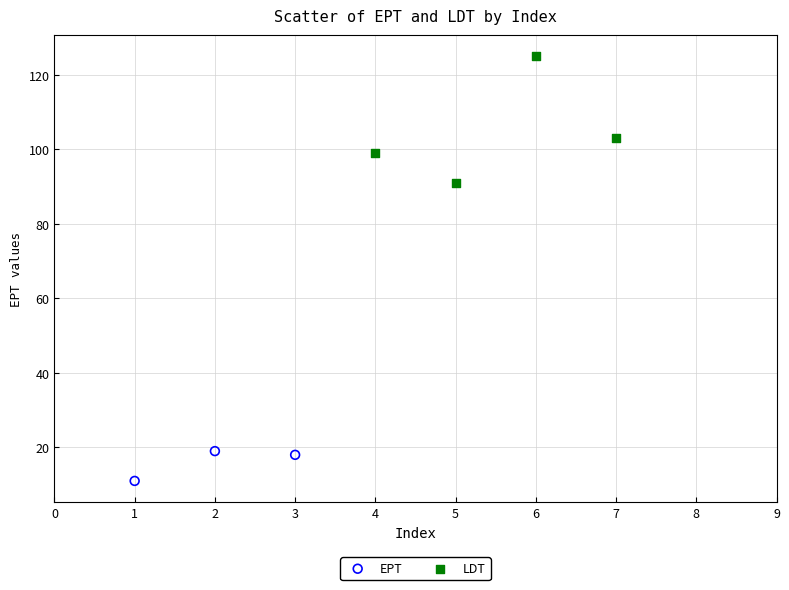

Which series has the largest Y range (max minus min)?

LDT